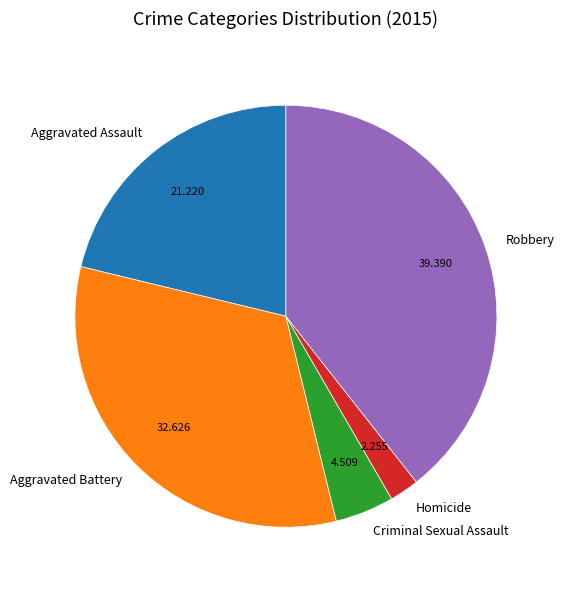

What is the ratio of the value at Homicide to the value at Robbery?

0.1